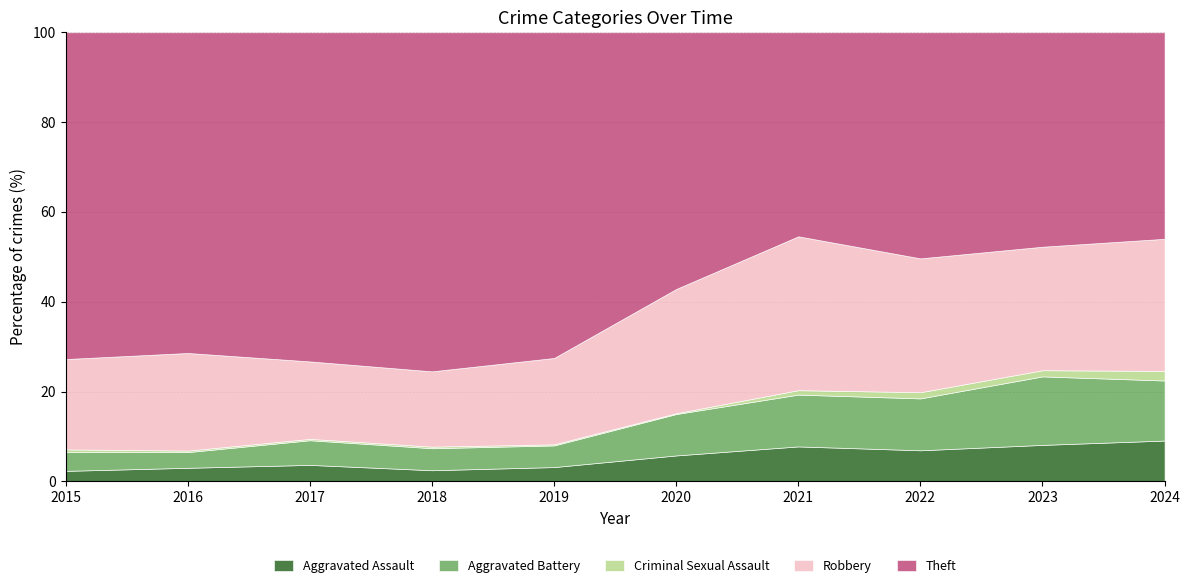

The value of Aggravated Assault at 2015 is 2.3. True or false?

True